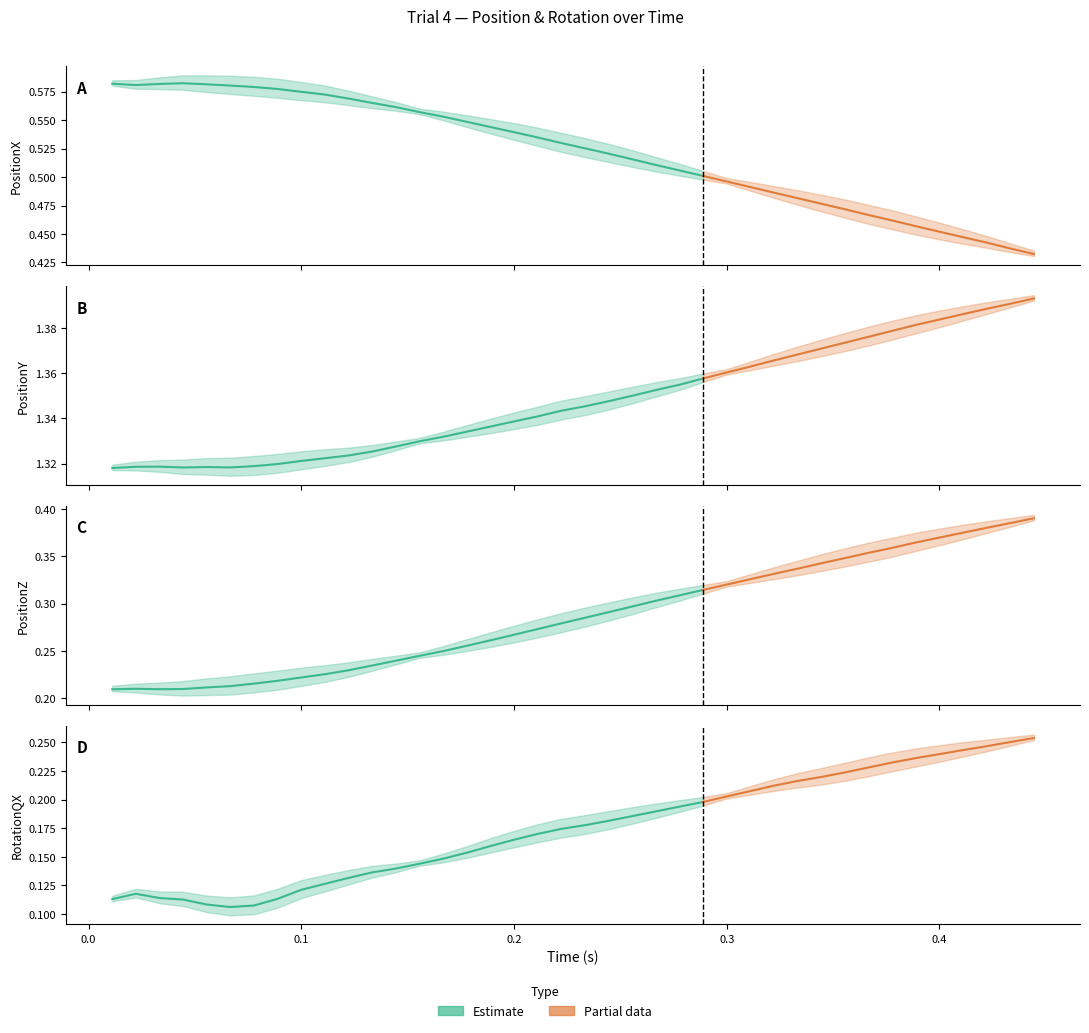

True or false: RotationQX has more than 0 interior local peaks.

True